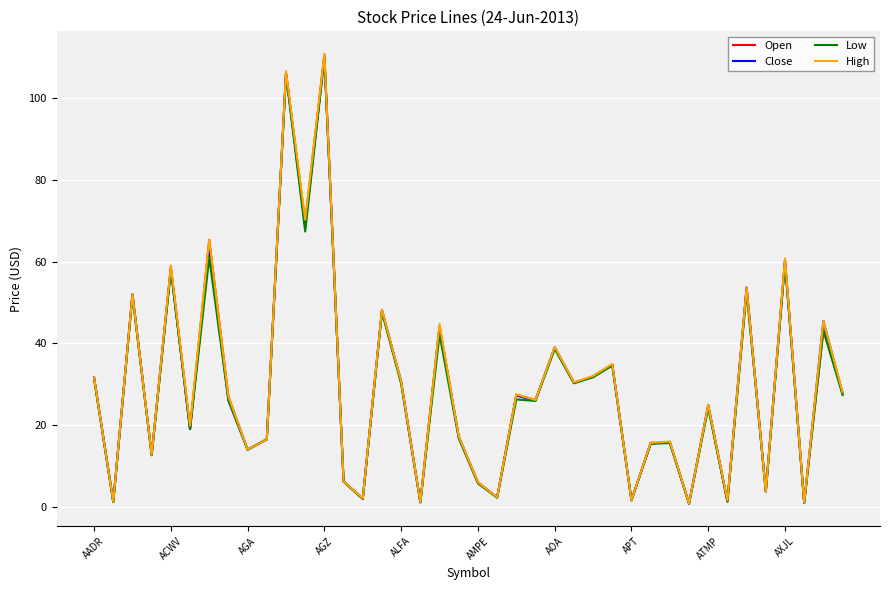

Count the number of data series in this chart.

4